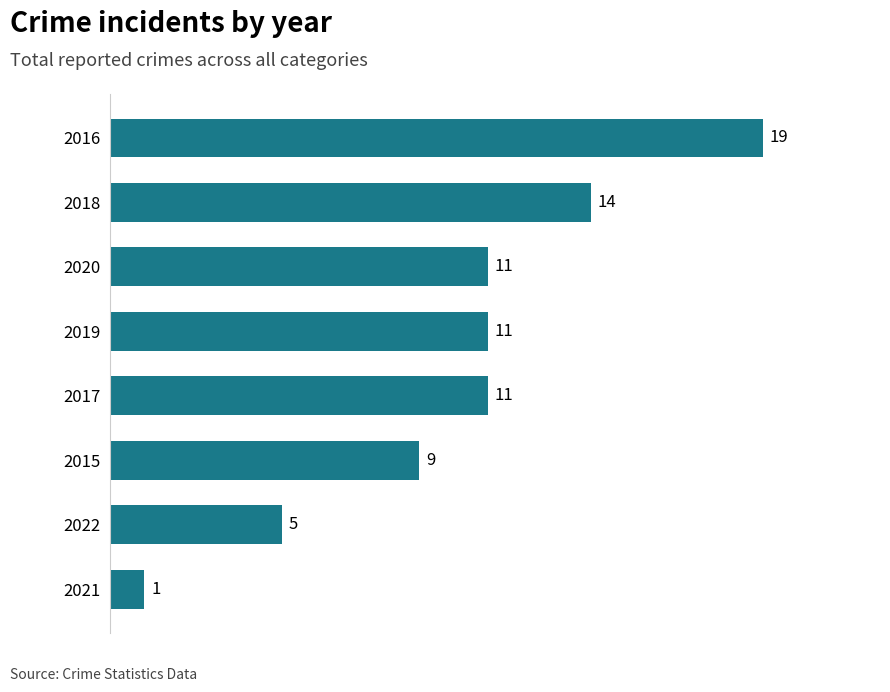

The chart shows a value of 28 at 2016. True or false?

False